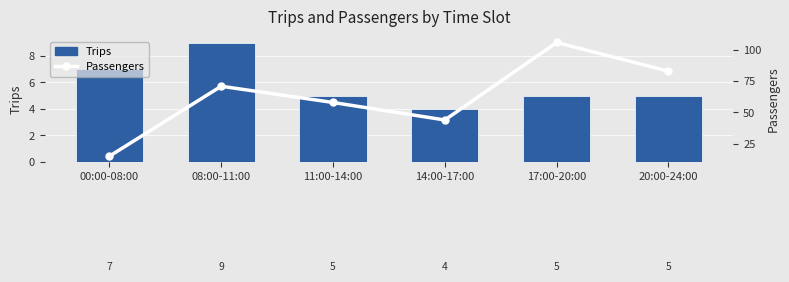

What is the label of the 4th bar from the left?

14:00-17:00